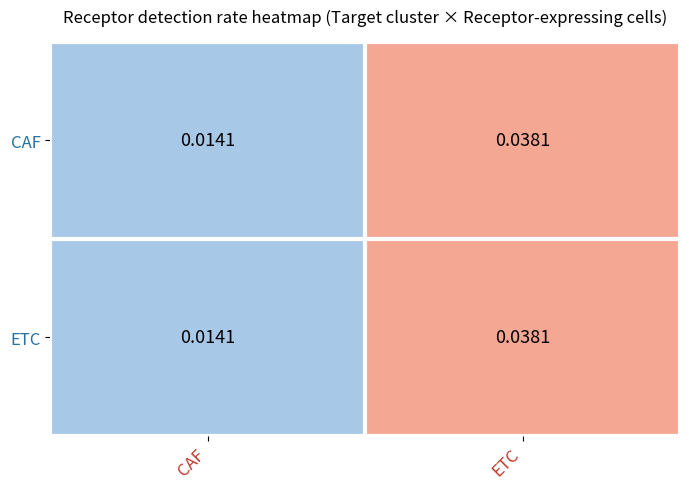

Rank the categories by CAF value from lowest to highest.

CAF, ETC